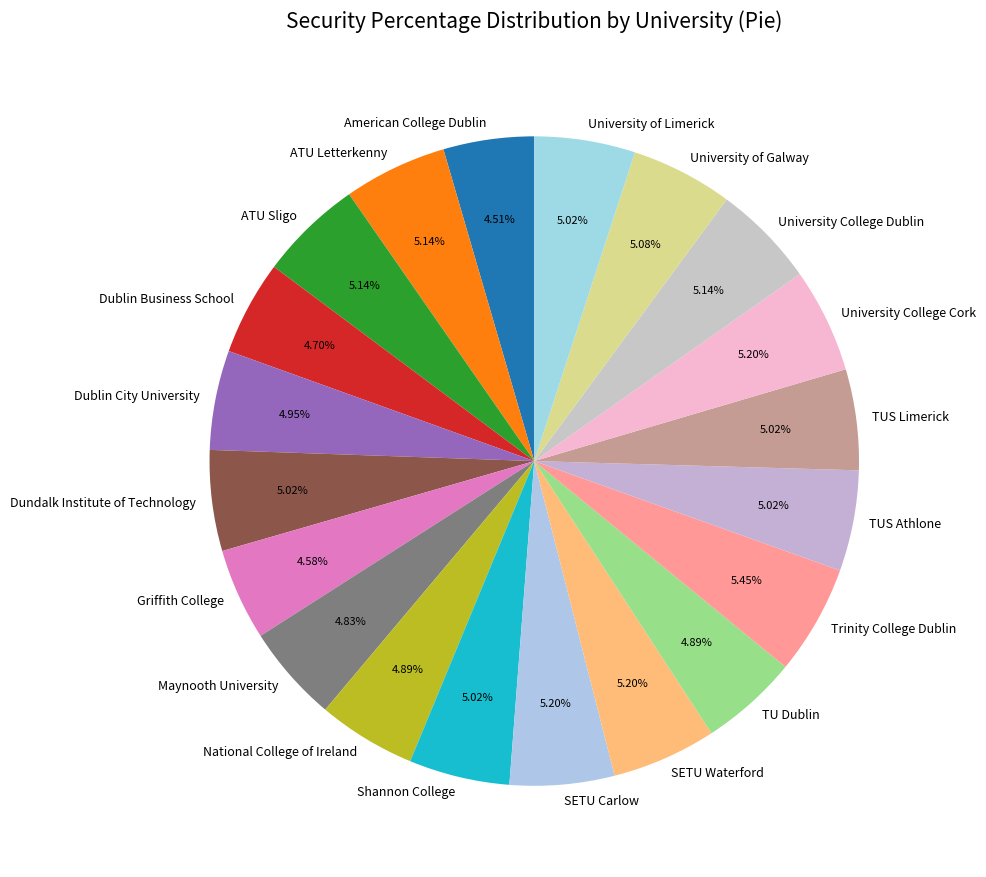

To the nearest percent, what is the average slice percentage?

5%